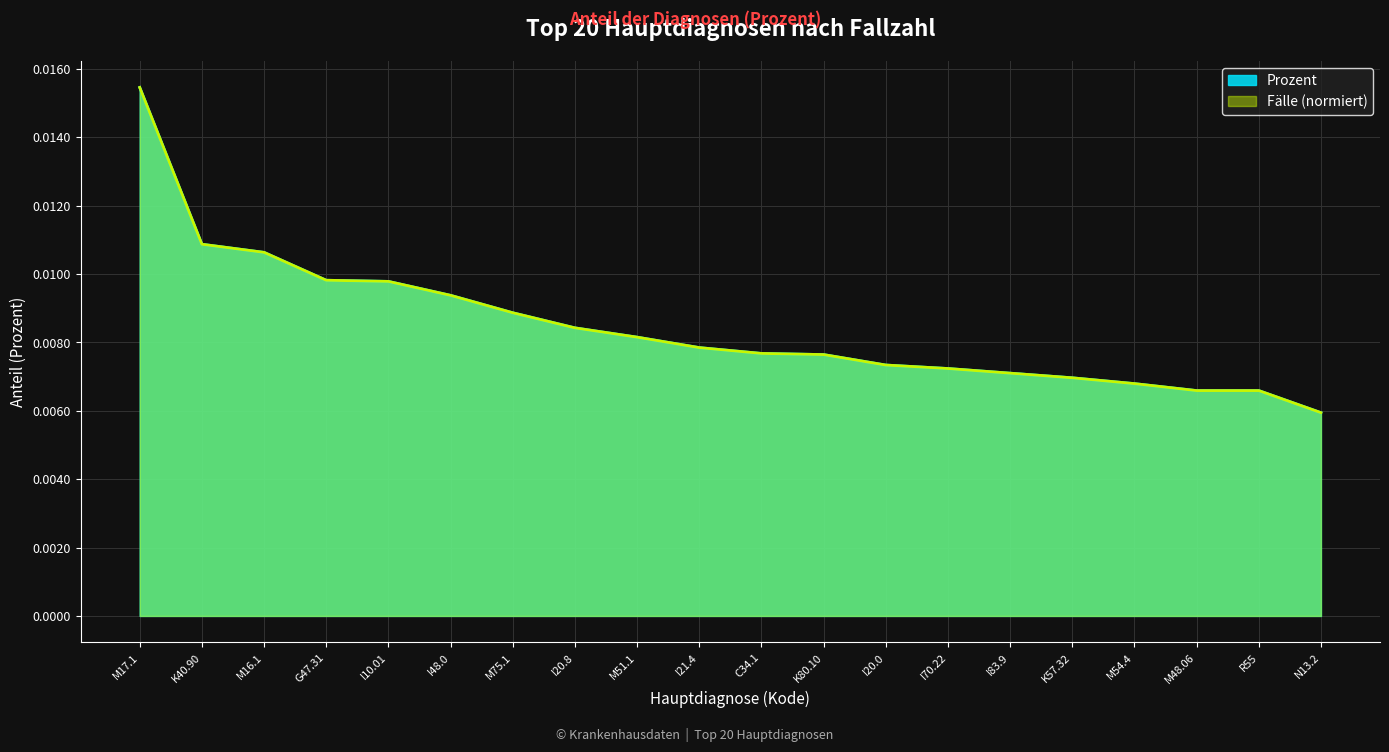

List the labels in order of value, largest first.

M17.1, K40.90, M16.1, G47.31, I10.01, I48.0, M75.1, I20.8, M51.1, I21.4, C34.1, K80.10, I20.0, I70.22, I83.9, K57.32, M54.4, M48.06, R55, N13.2